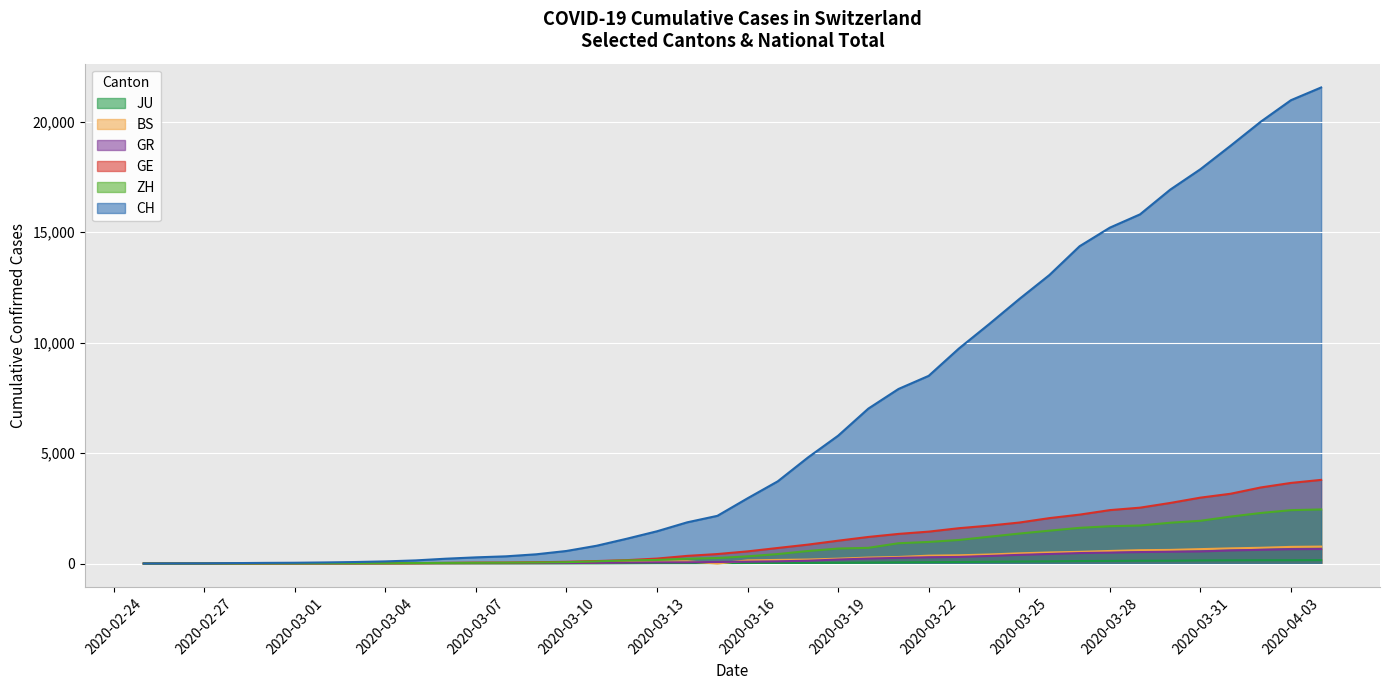

Which series has the largest range (max minus min)?

CH